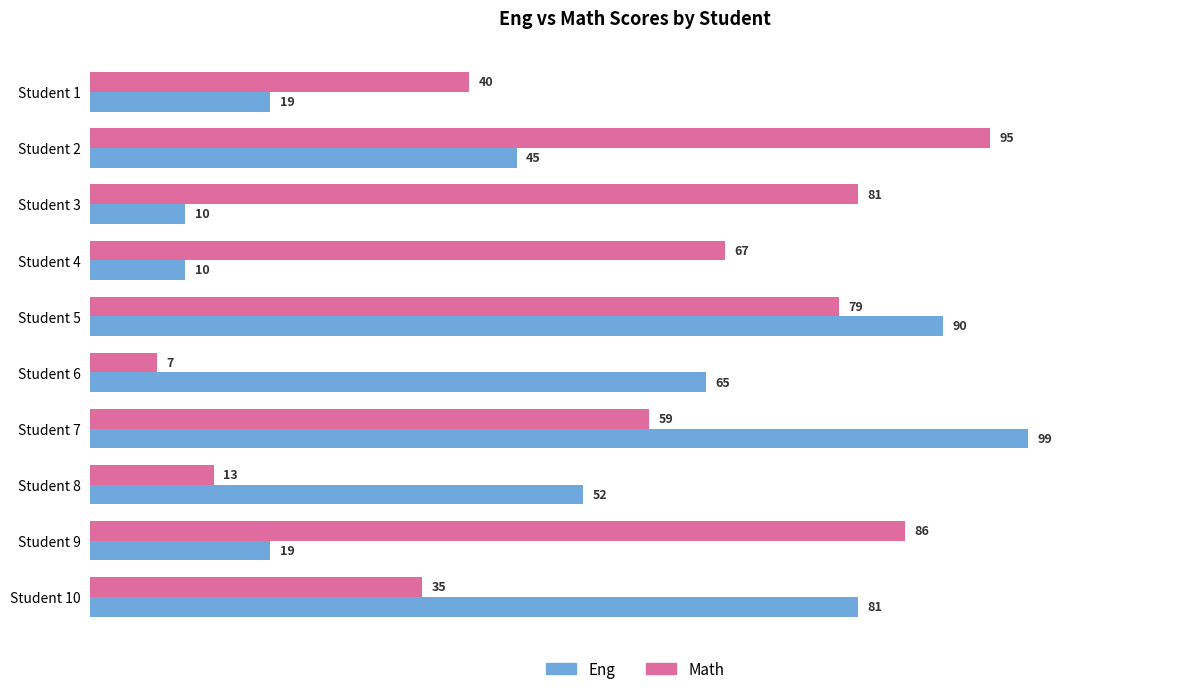

What are all the series names shown in the legend?

Eng, Math